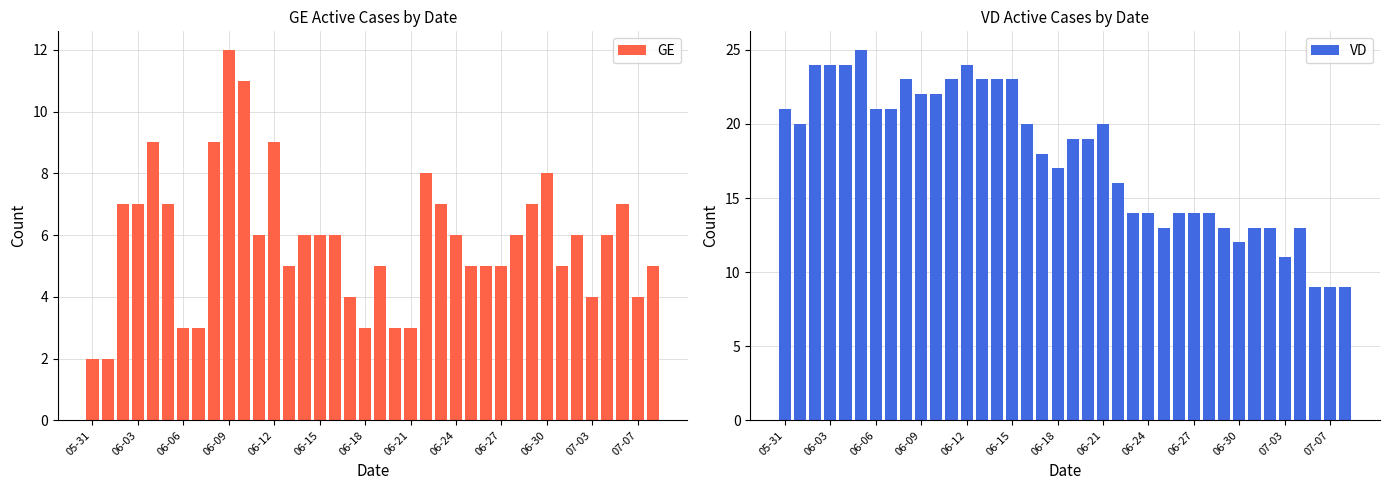

What is the difference between the second highest and minimum values in the GE series?

9